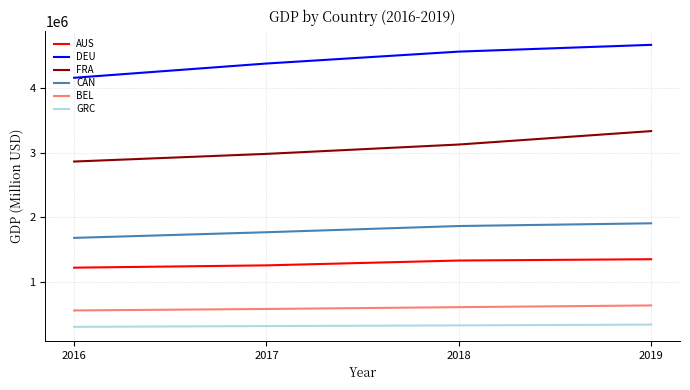

Is it true that FRA equals 4341409.6 at 2017?

False